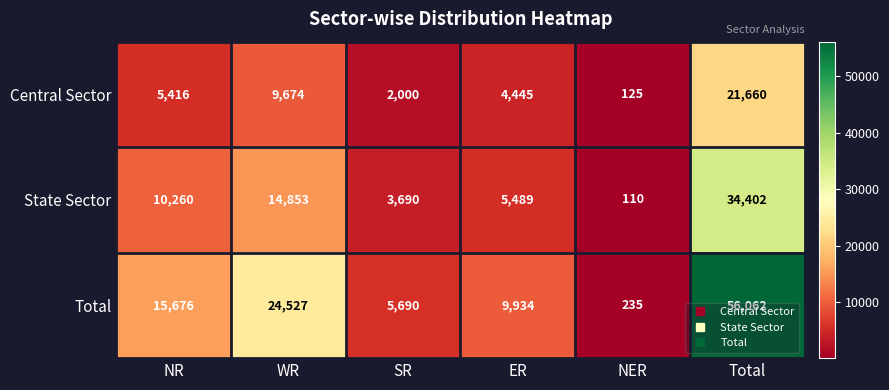

Rank the categories by Total value from lowest to highest.

NER, SR, ER, NR, WR, Total